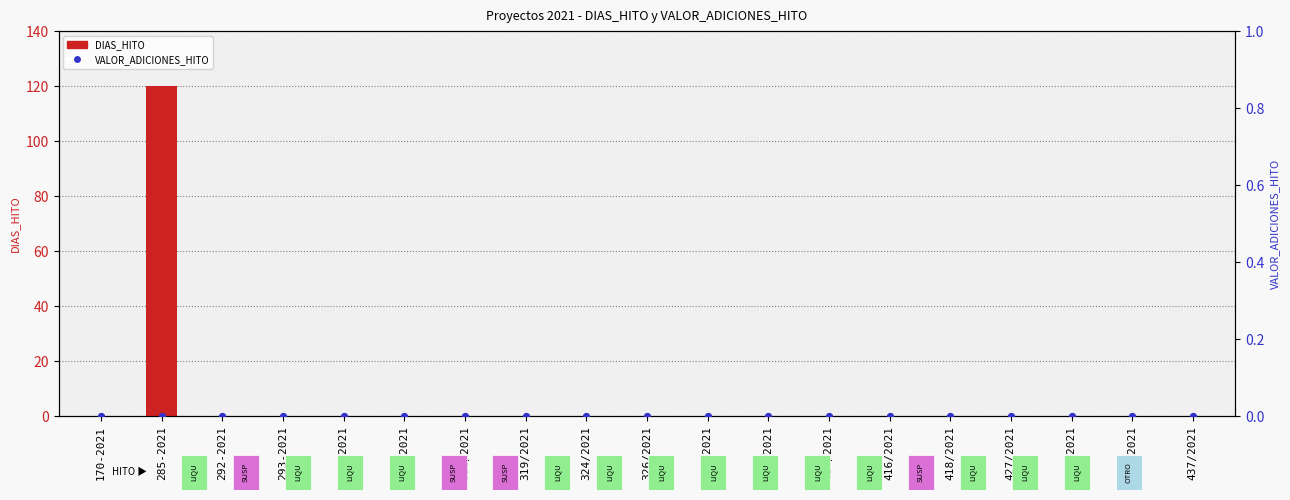

Which series has the widest spread of Y values?

DIAS_HITO